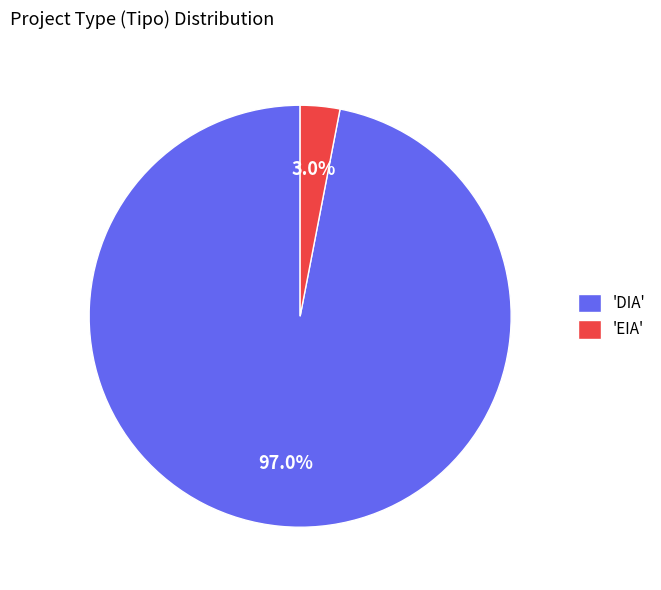

Does any single category account for the majority?

Yes